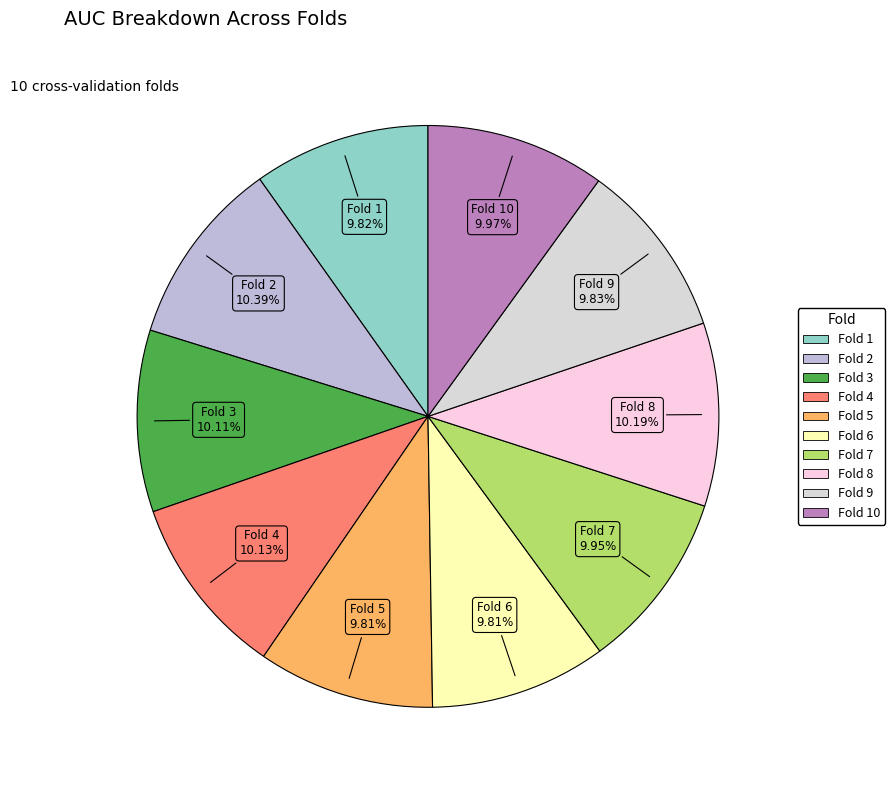

Rank the categories by value from highest to lowest.

Fold 2, Fold 8, Fold 4, Fold 3, Fold 10, Fold 7, Fold 9, Fold 1, Fold 5, Fold 6